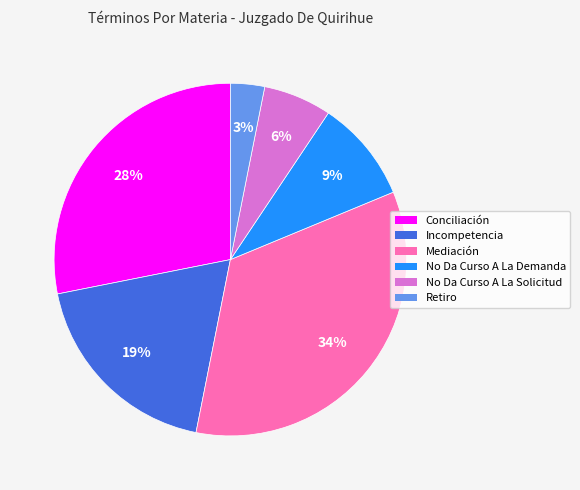

What percentage is the Incompetencia slice, to the nearest percent?

19%